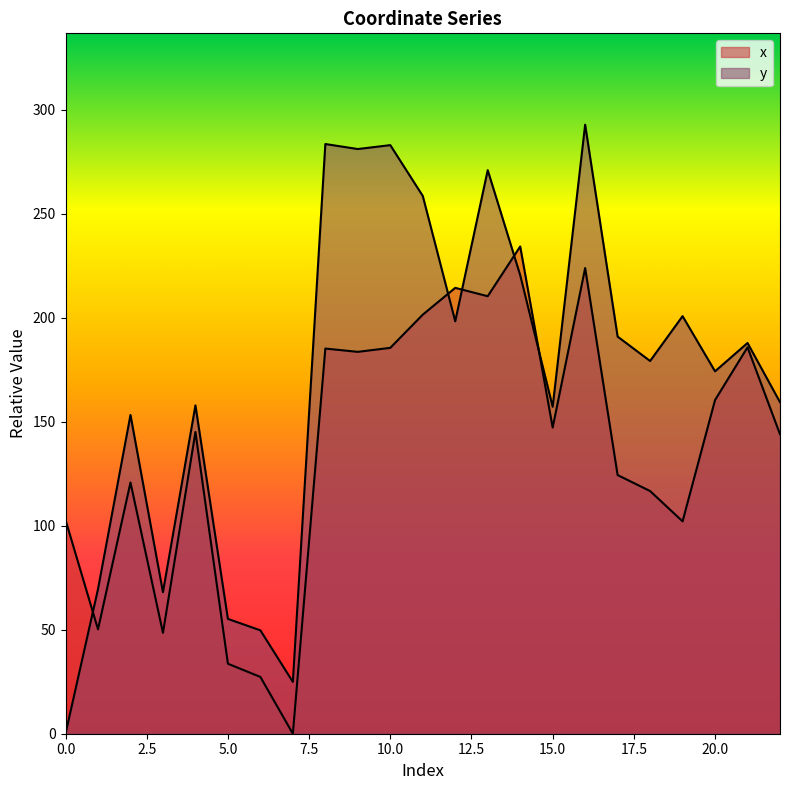

Is it true that y equals 190.9 at 17?

True